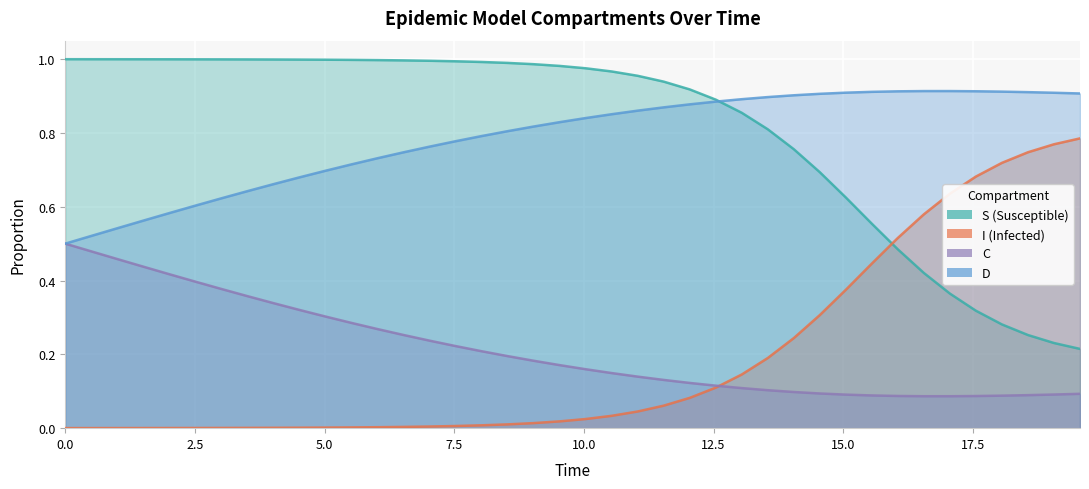

Which series has the largest total across all categories?

S